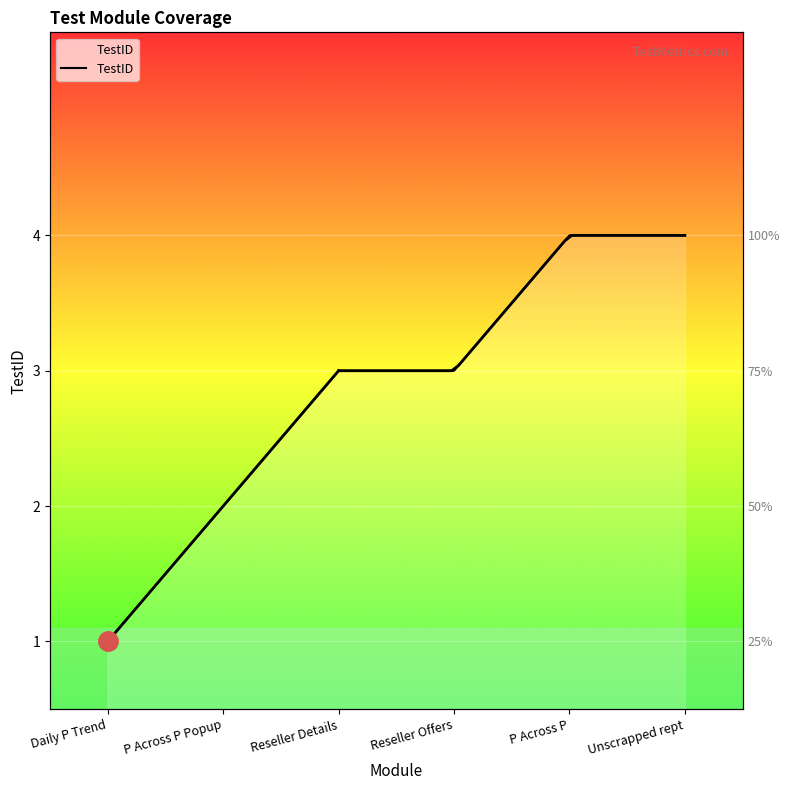

Which label corresponds to the largest value in the chart?

P Across P